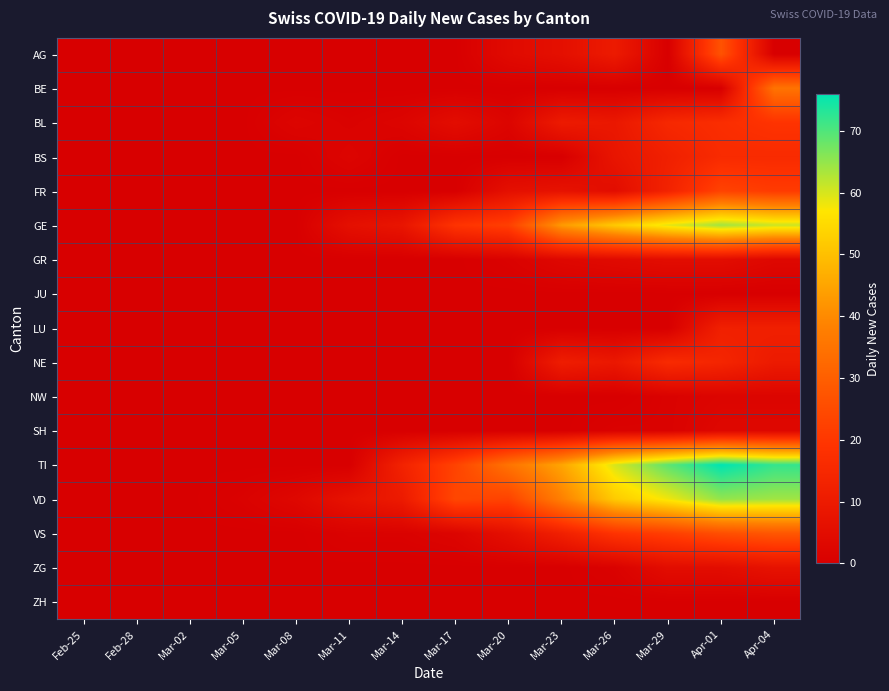

Which has a higher value, Mar-17 or Feb-28?

Mar-17